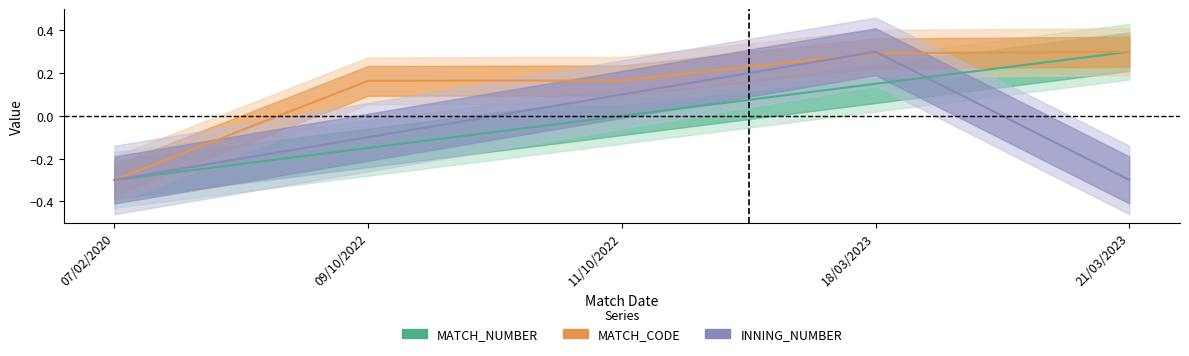

Does the chart display data point markers on the line(s)?

No